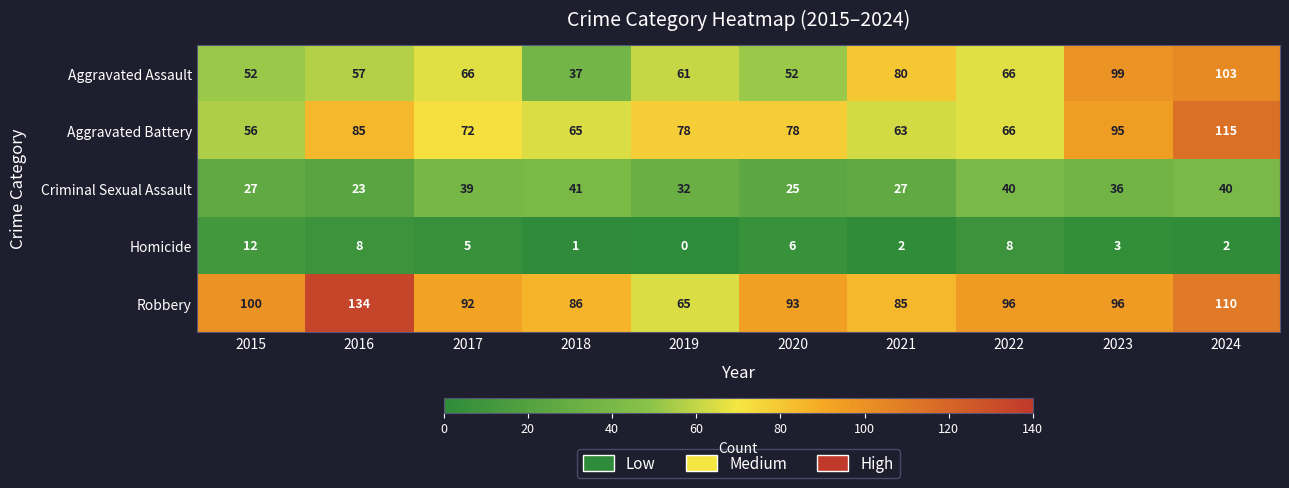

What is the spread (max minus min) of values at 2015?

88